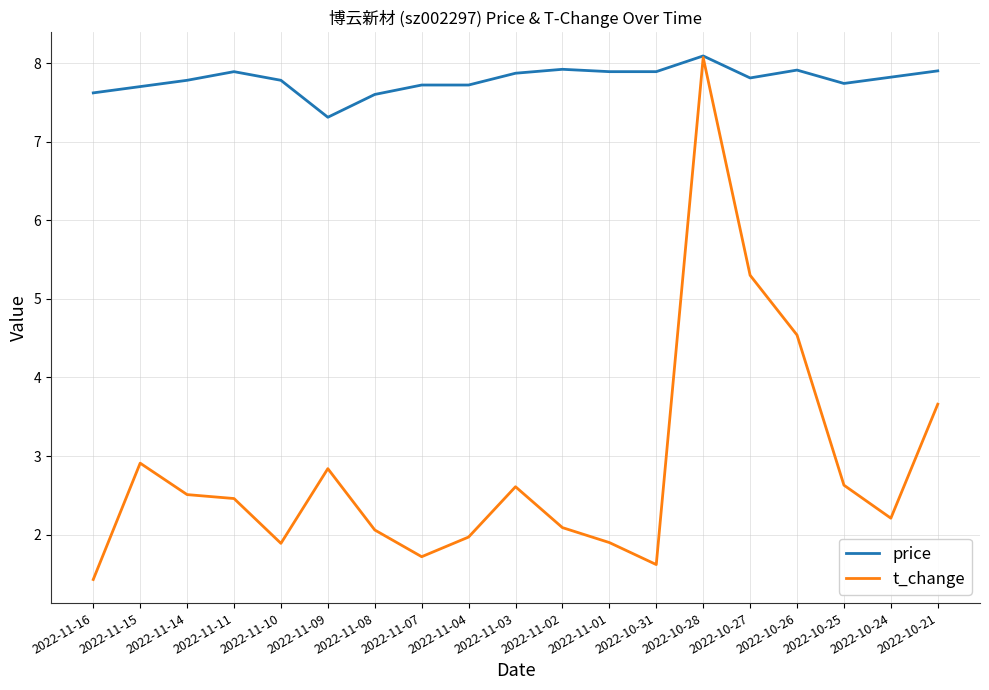

True or false: t_change has more than 1 interior local peaks.

True